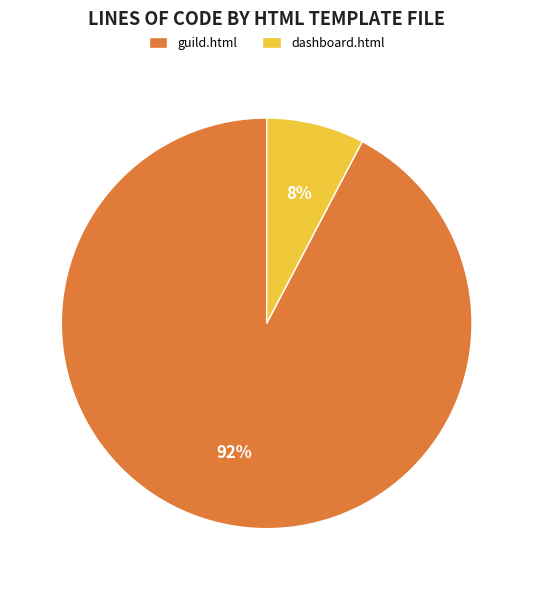

Which slice is the smallest?

dashboard.html